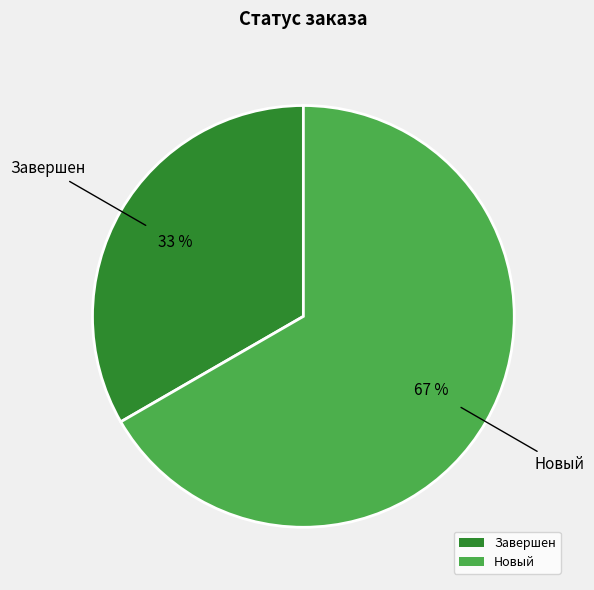

True or false: Завершен accounts for 33% of the total.

True